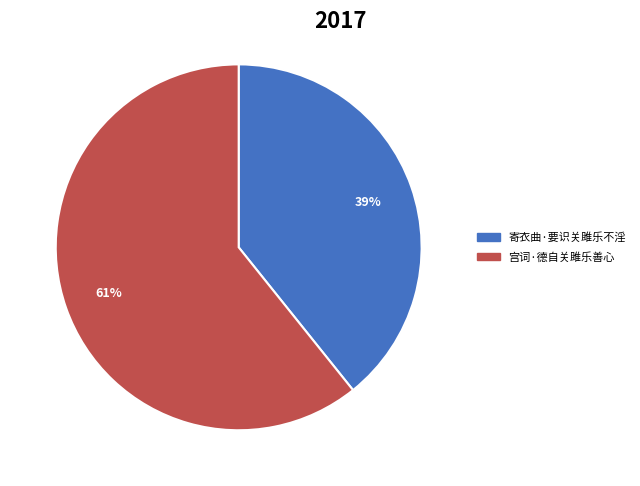

Which category has the smallest portion of the pie?

寄衣曲·要识关雎乐不淫